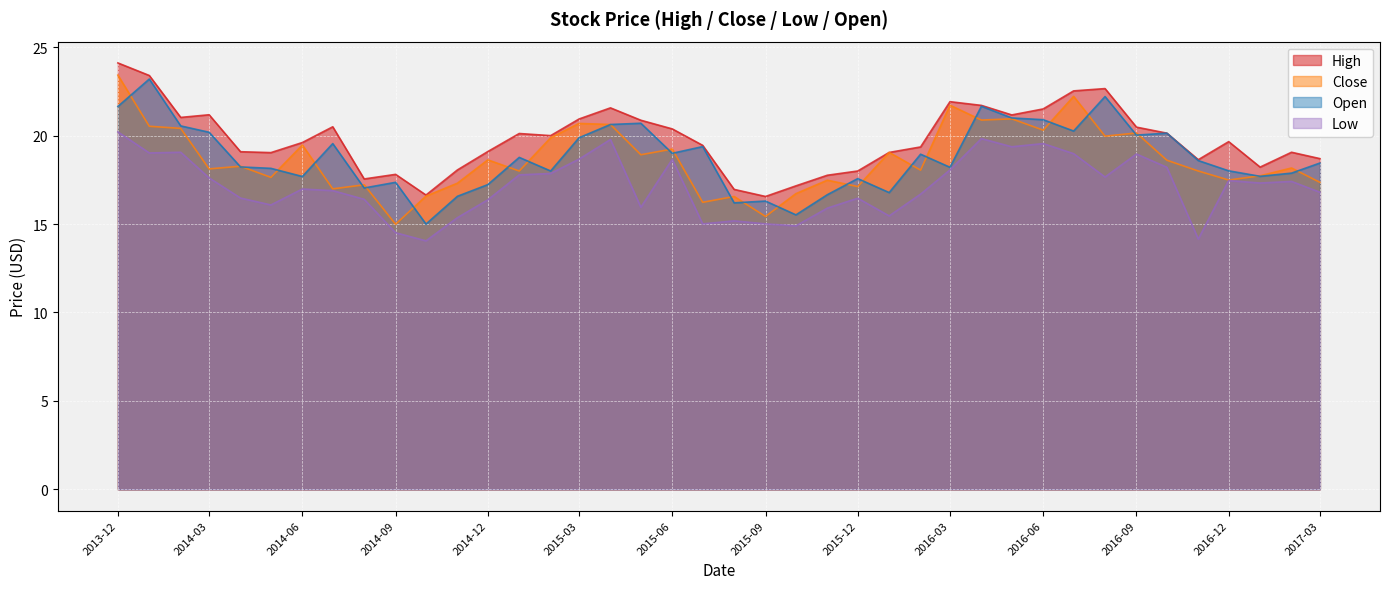

How many lines are shown in the chart?

4